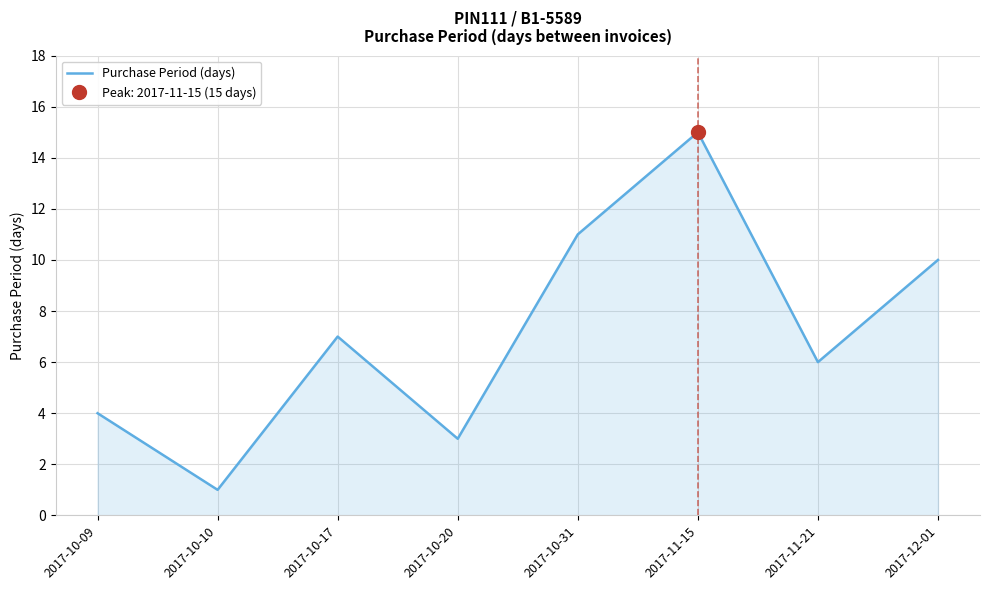

At which label is the value closest to 8?

2017-10-17